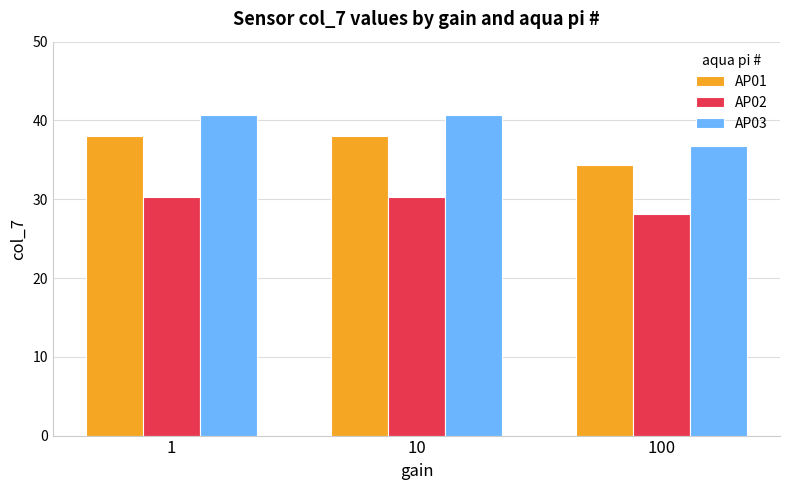

Reading left to right, extract all data points from this chart.

AP01: 38.0	38.0	34.3
AP02: 30.3	30.3	28.2
AP03: 40.7	40.7	36.8